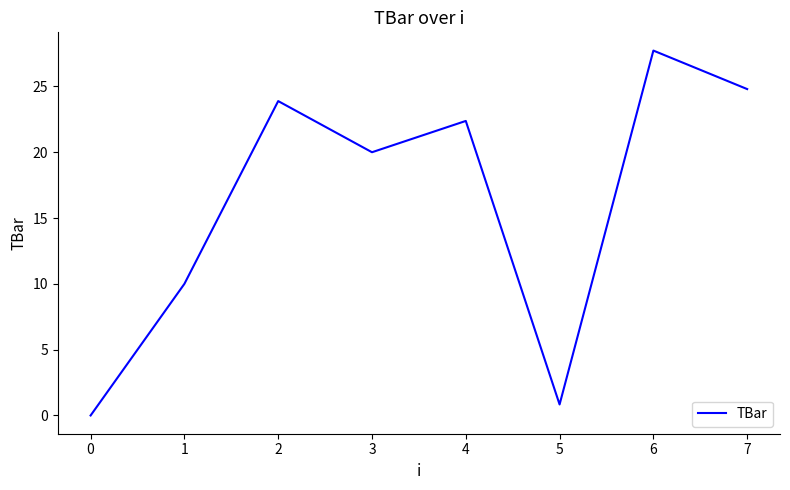

What is the change in value from 4 to 5?

-21.5